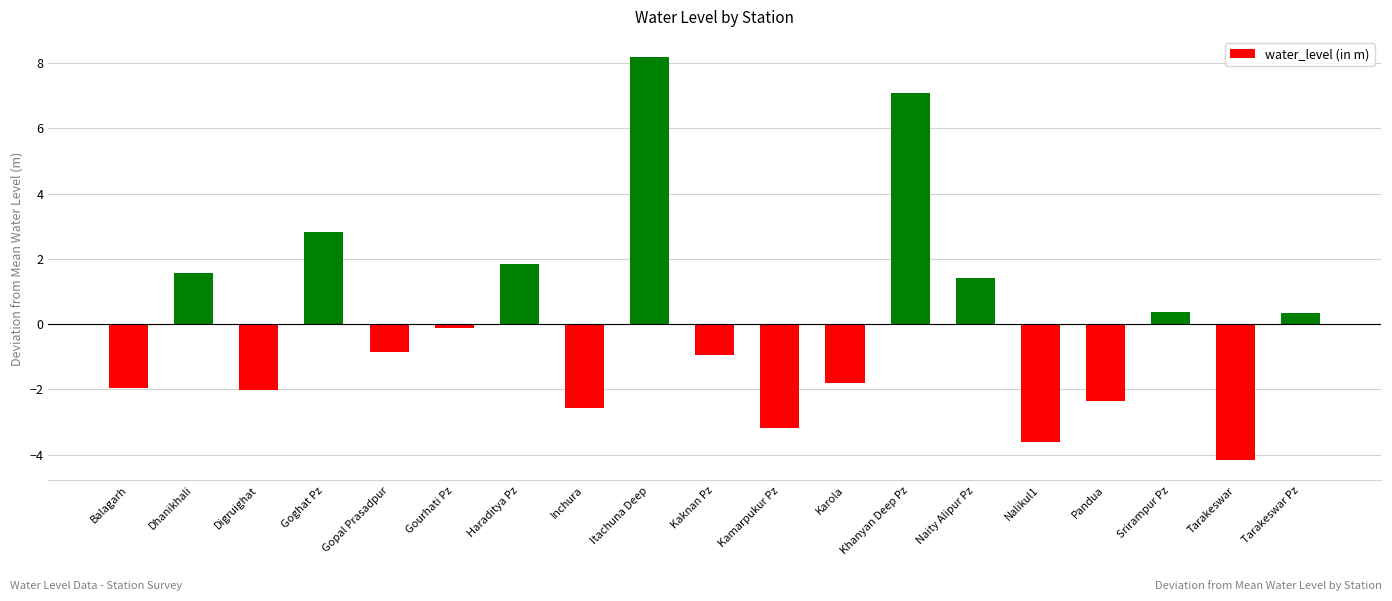

What is the difference between the values at Dhanikhali and Kaknan Pz?

2.5